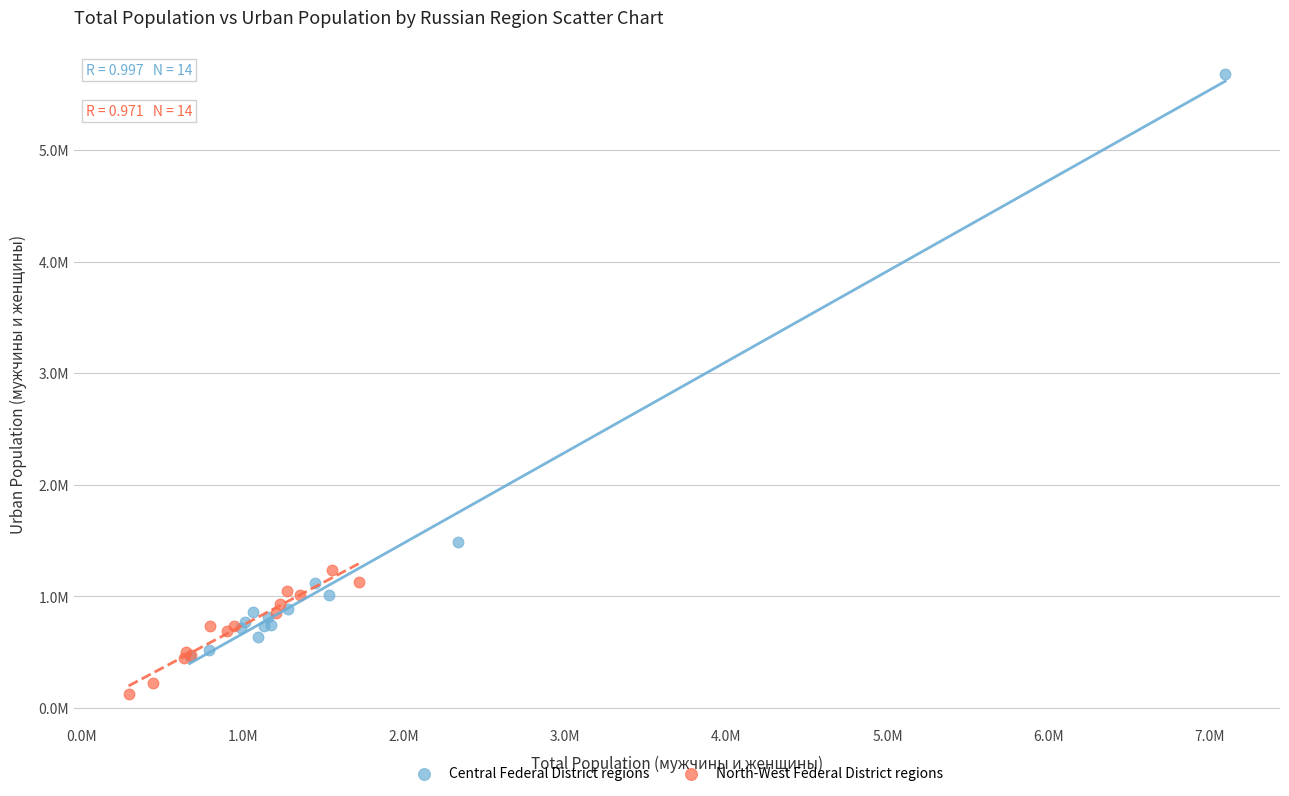

What are all the series names shown in the legend?

Central Federal District regions, North-West Federal District regions